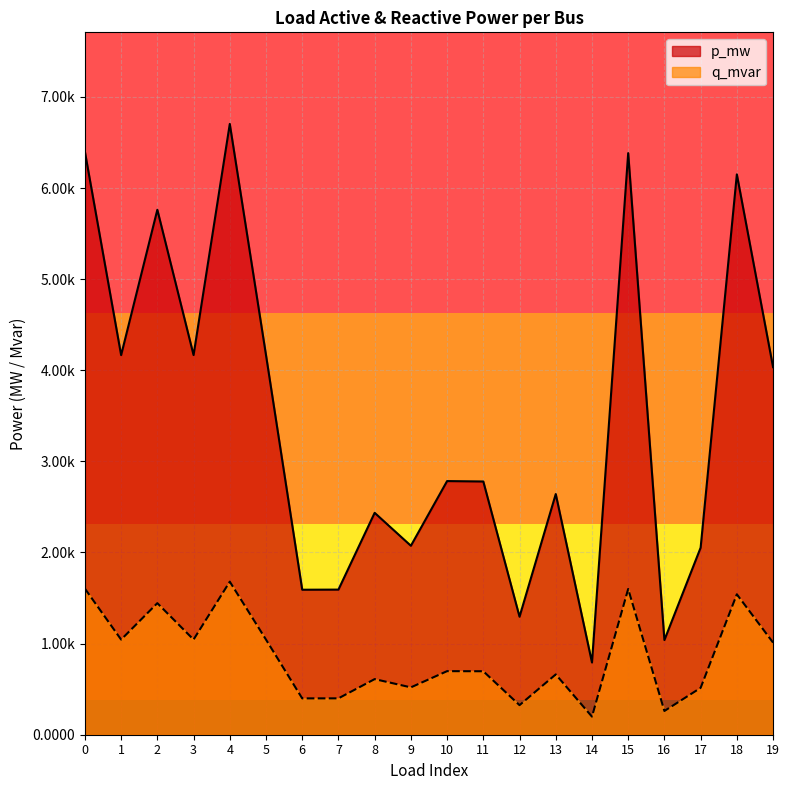

What are all the series names shown in the legend?

p_mw, q_mvar